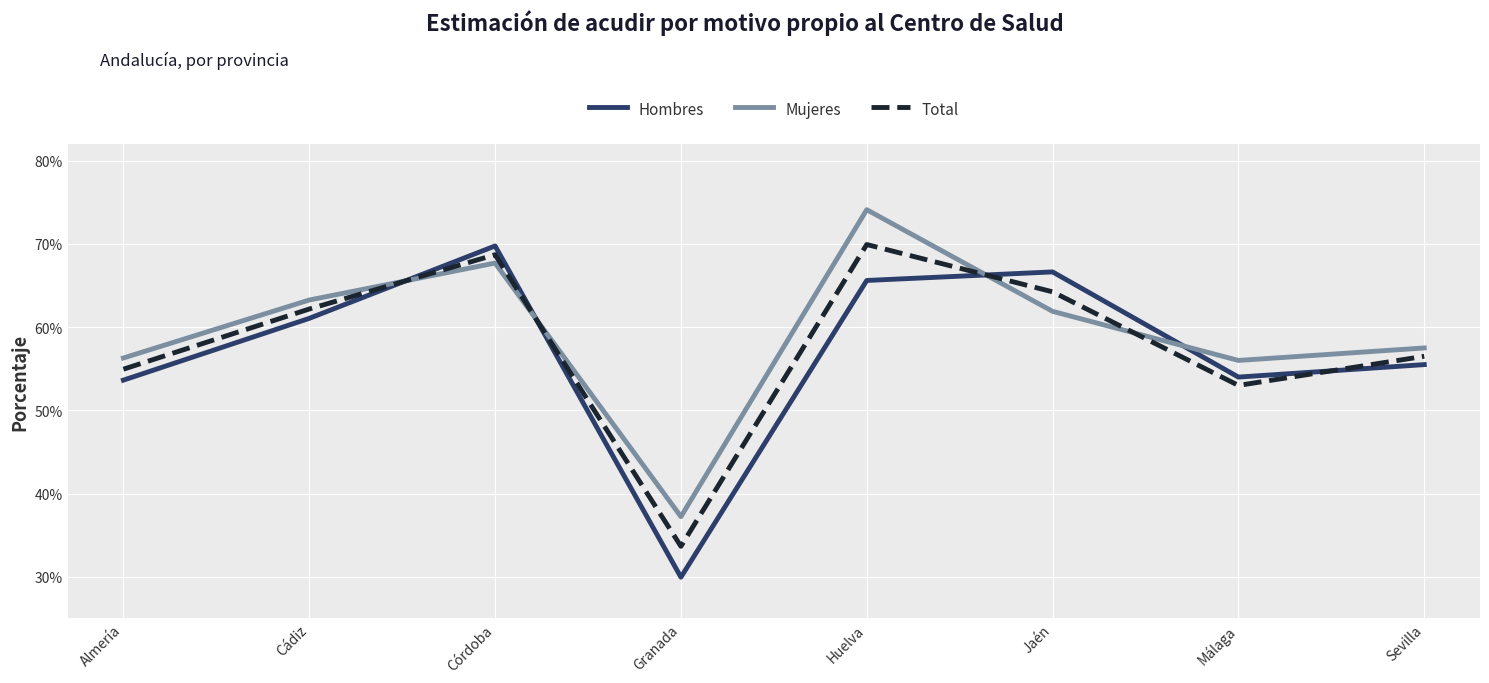

Rank the categories by Hombres value from highest to lowest.

Córdoba, Jaén, Huelva, Cádiz, Sevilla, Málaga, Almería, Granada